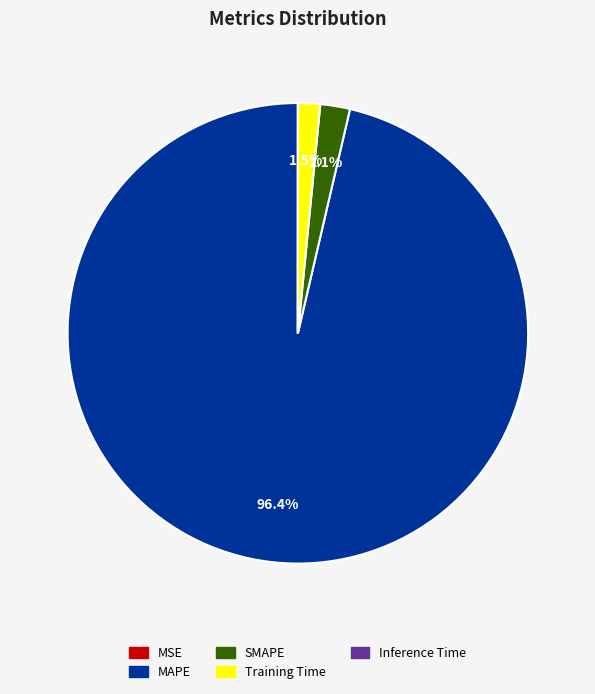

Which slice is the largest?

MAPE